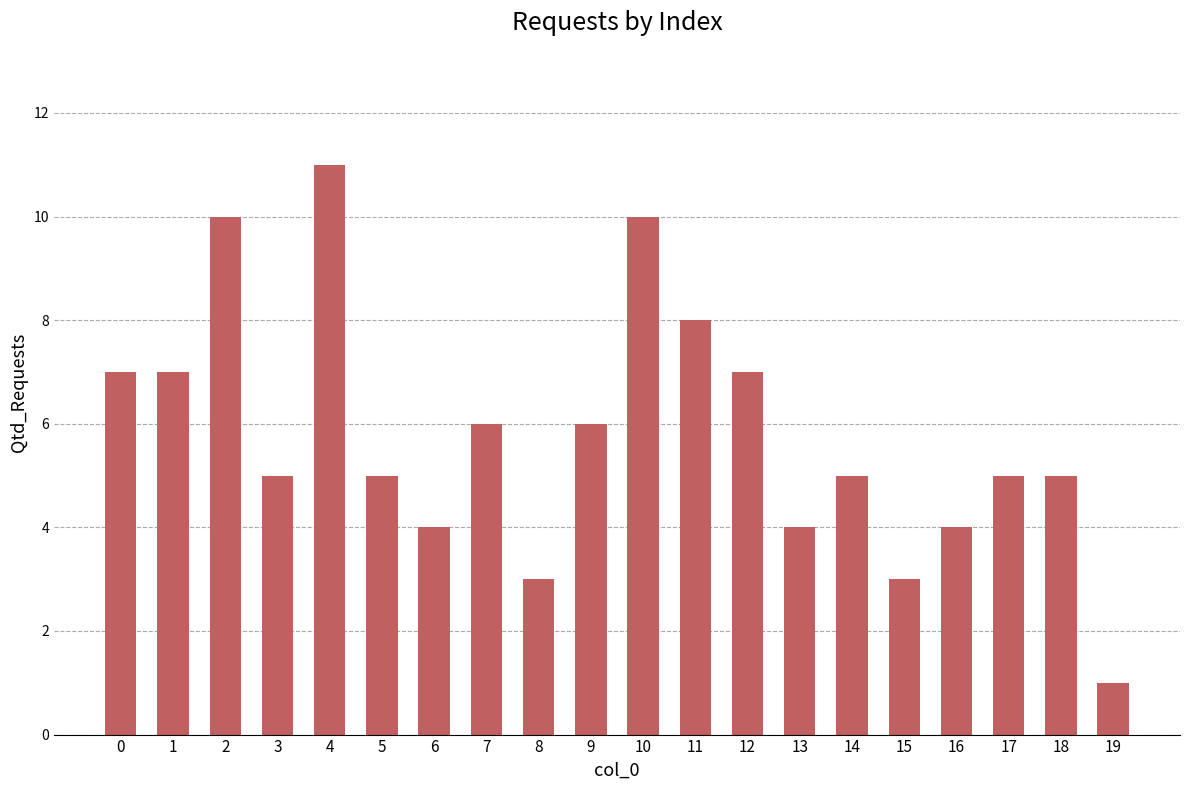

Between 15 and 6, which is larger?

6